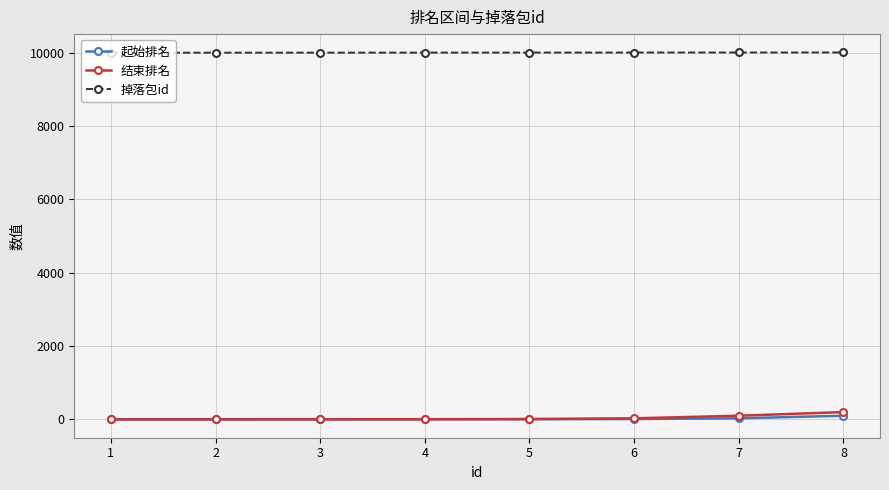

True or false: 结束排名 and 掉落包id cross at least once.

False